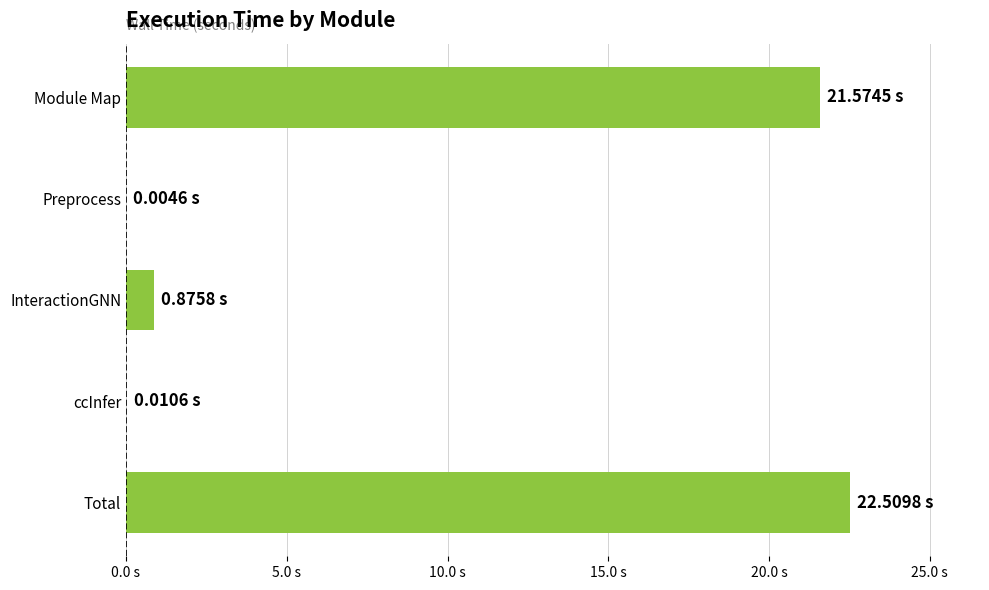

Does the chart contain stacked bars?

No